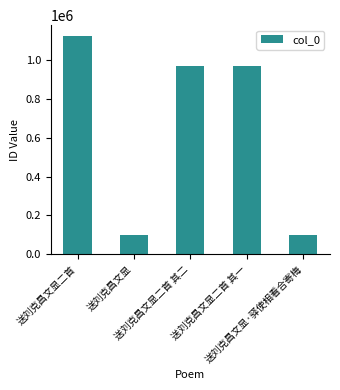

What is the value of the 5th bar from the left?

97613